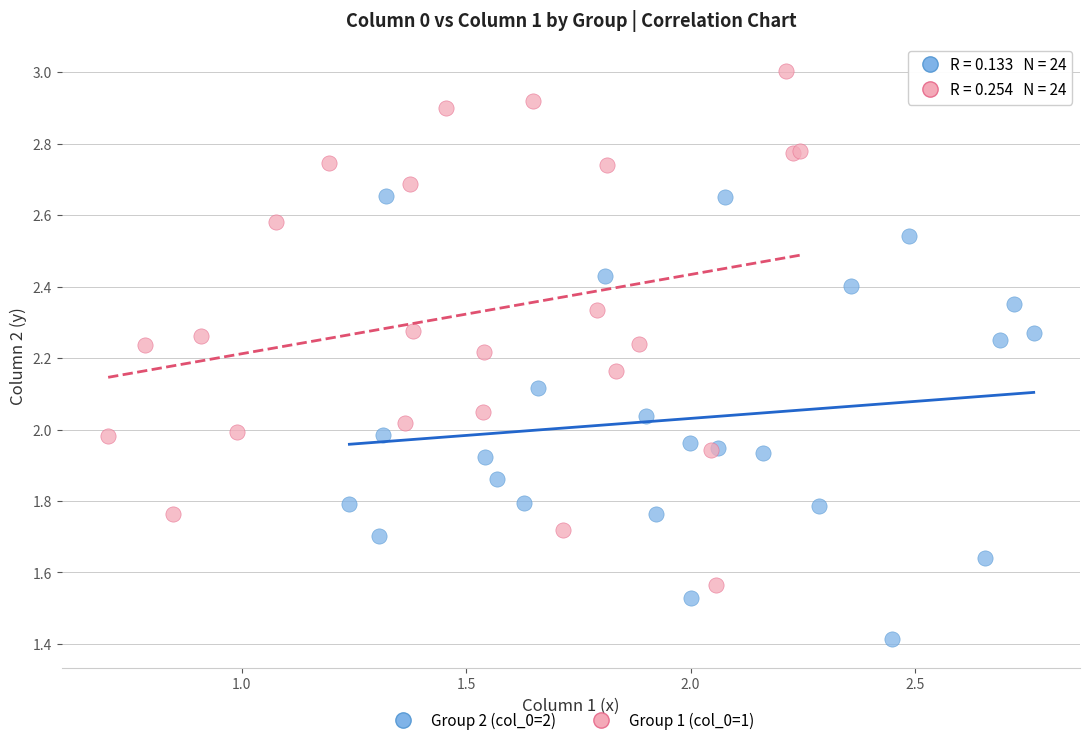

Which series has the widest spread of Y values?

Group 1 (col_0=1)